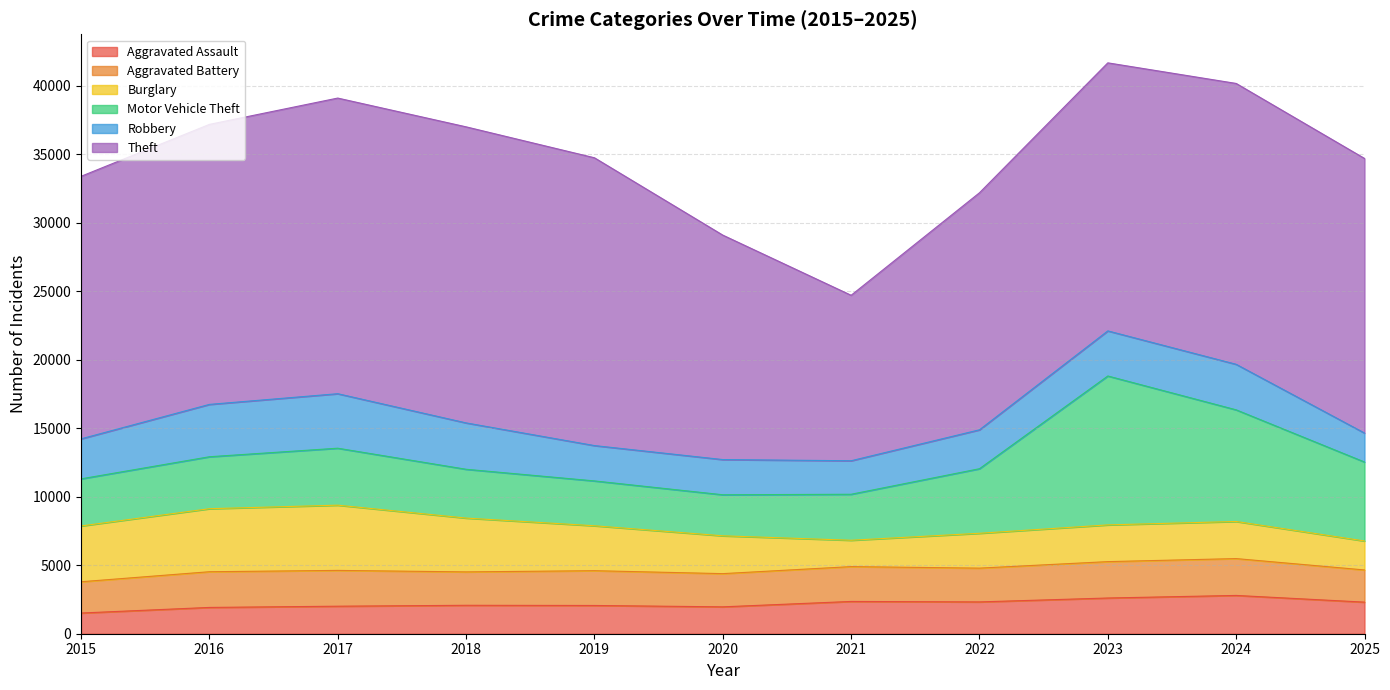

True or false: Motor Vehicle Theft has more than 1 interior local peaks.

True